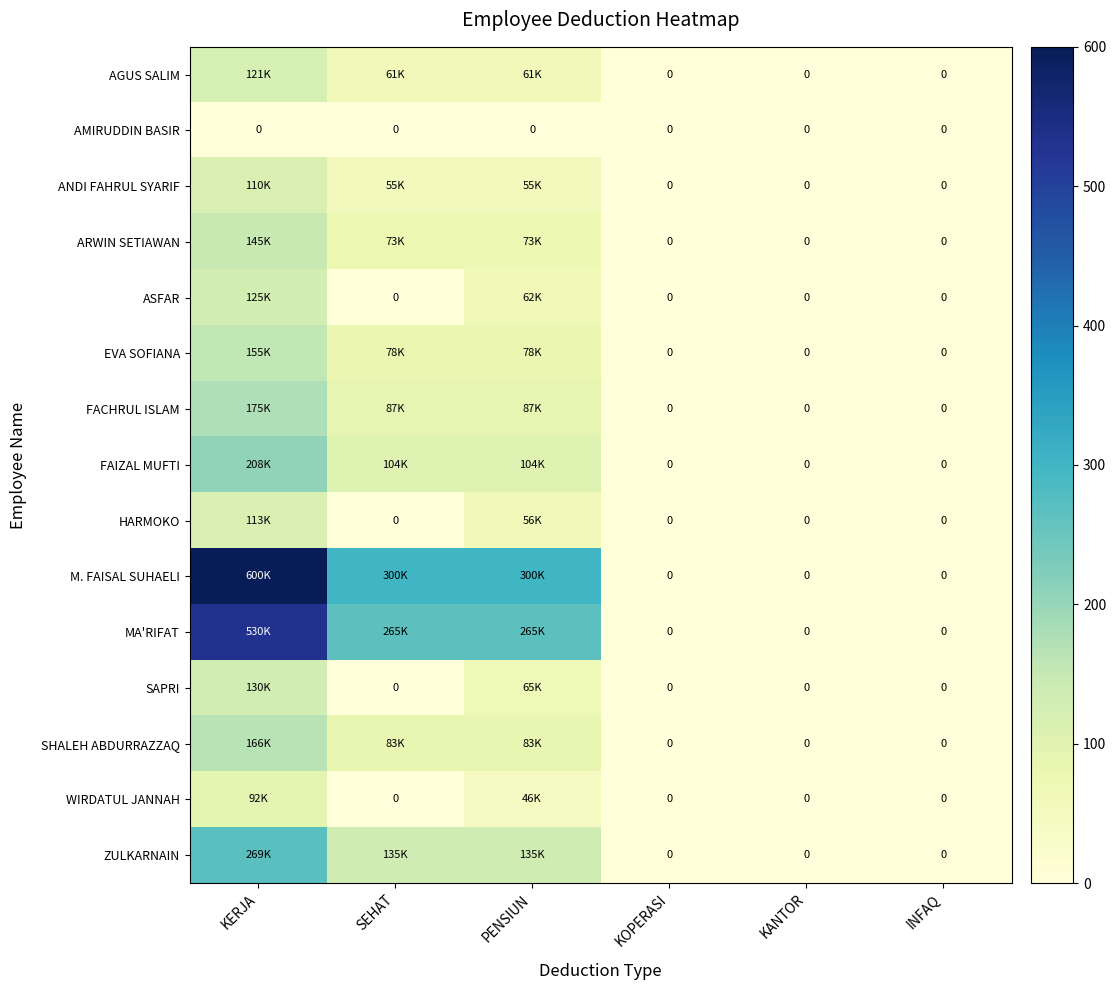

The ASFAR series shows 70.2 at SEHAT. True or false?

False